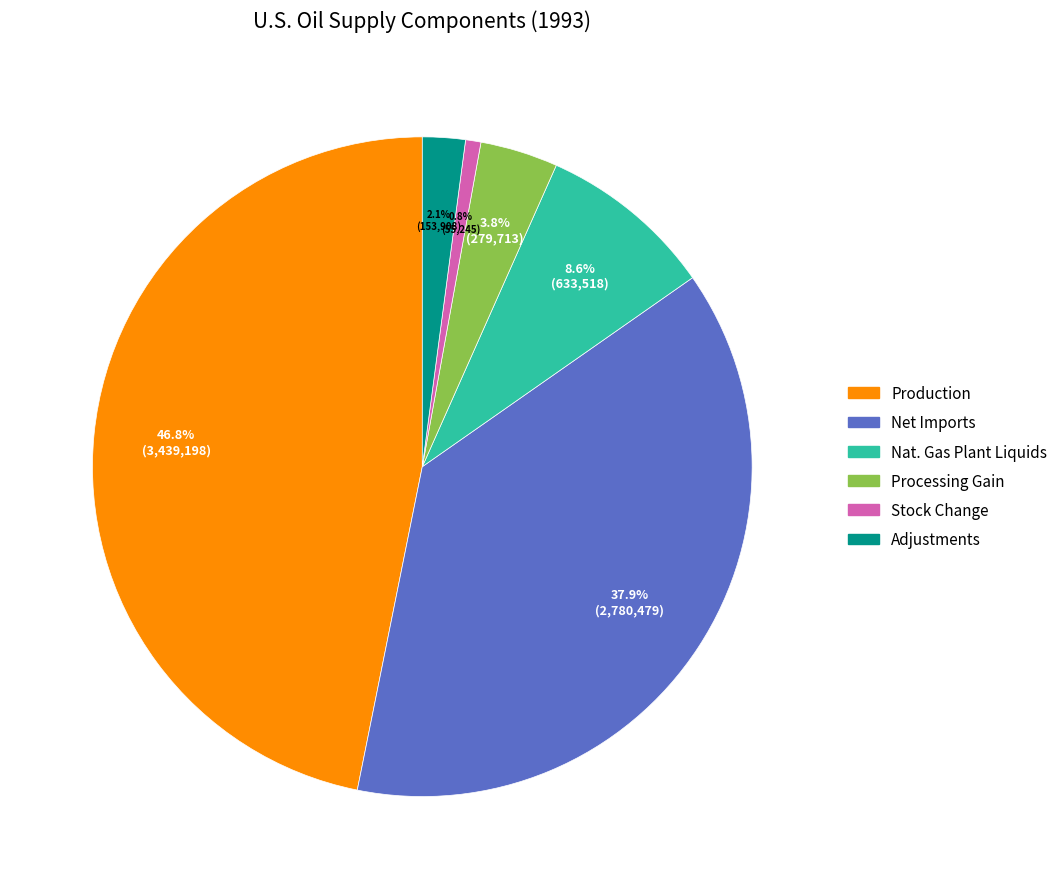

Is there any slice that represents more than half of the pie?

No